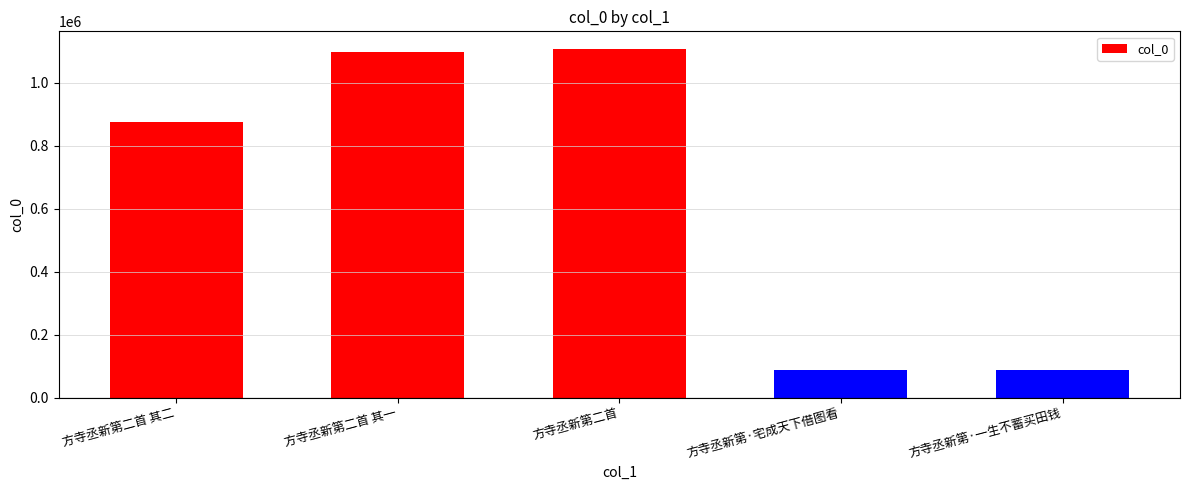

What is the sum of the values at 方寺丞新第二首 and 方寺丞新第二首 其一?

2205555